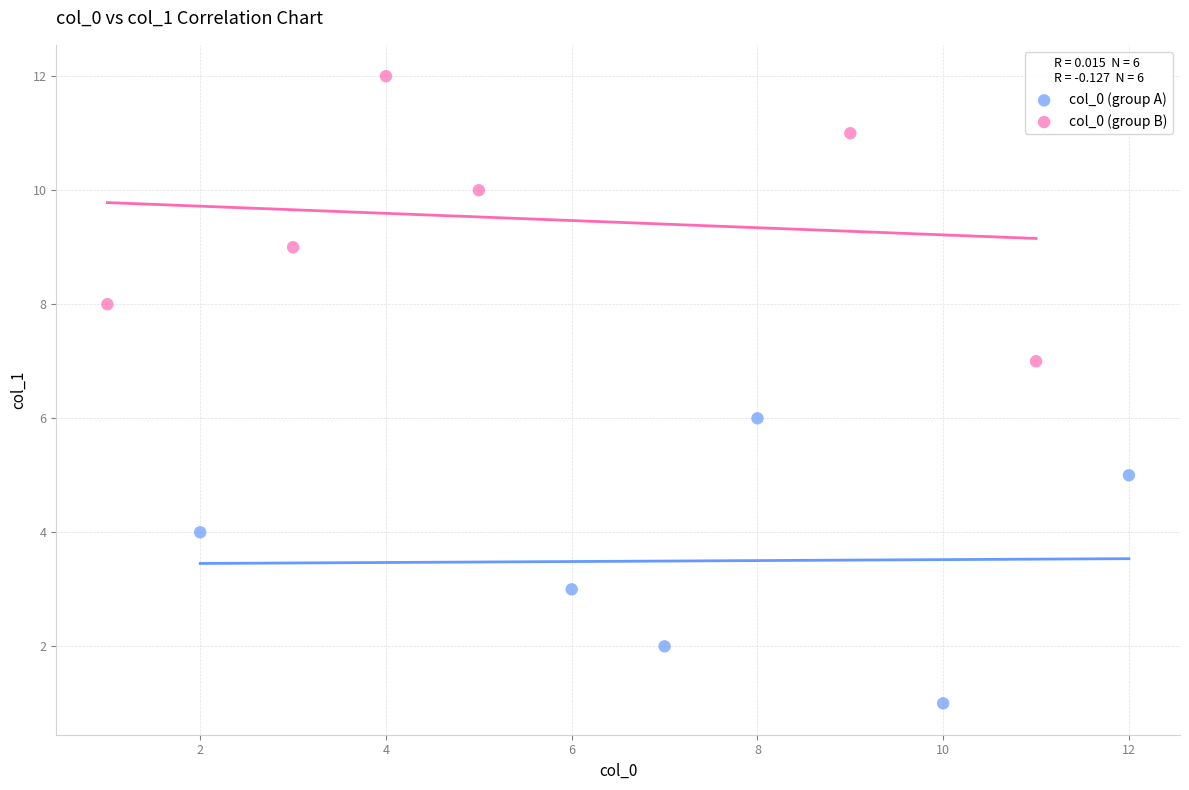

Which series contains the lowest Y value?

col_0 (group A)